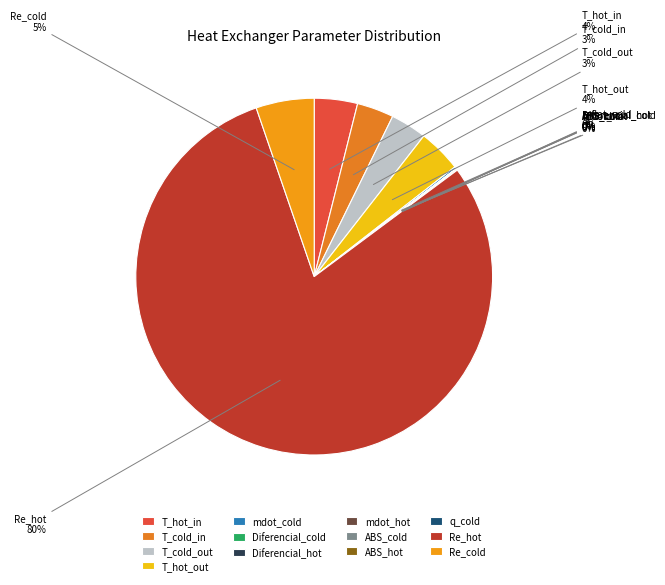

Approximately how many times larger is the value at T_hot_in compared to T_hot_out?

1.0